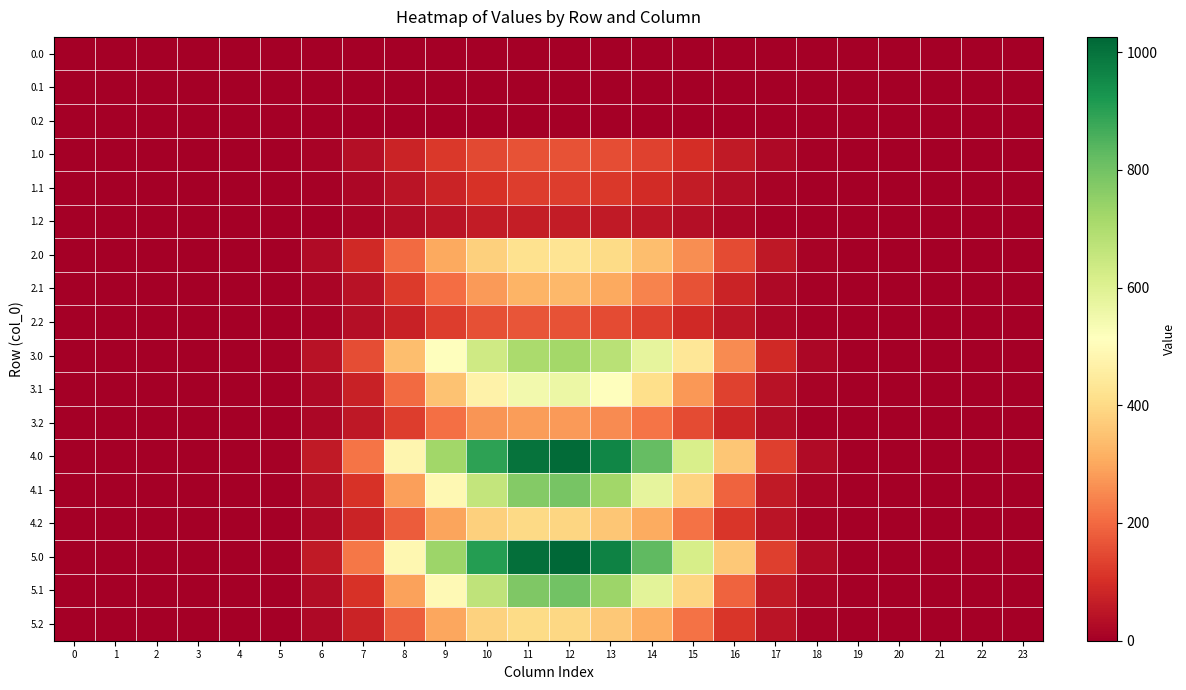

At which category is the sum across all series the highest?

12